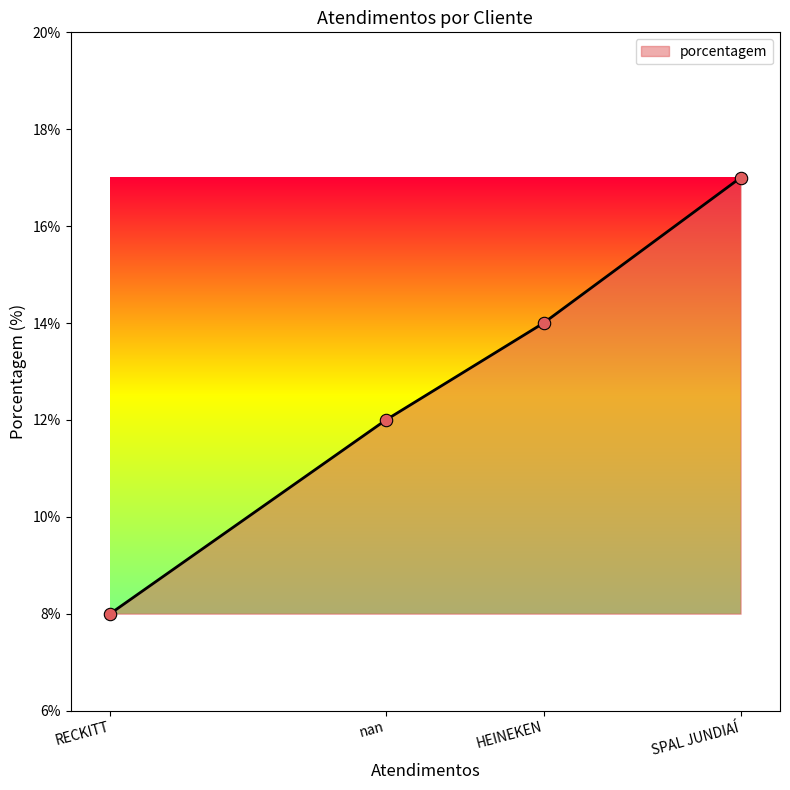

What is the ratio of the value at SPAL JUNDIAÍ to the value at HEINEKEN?

1.2